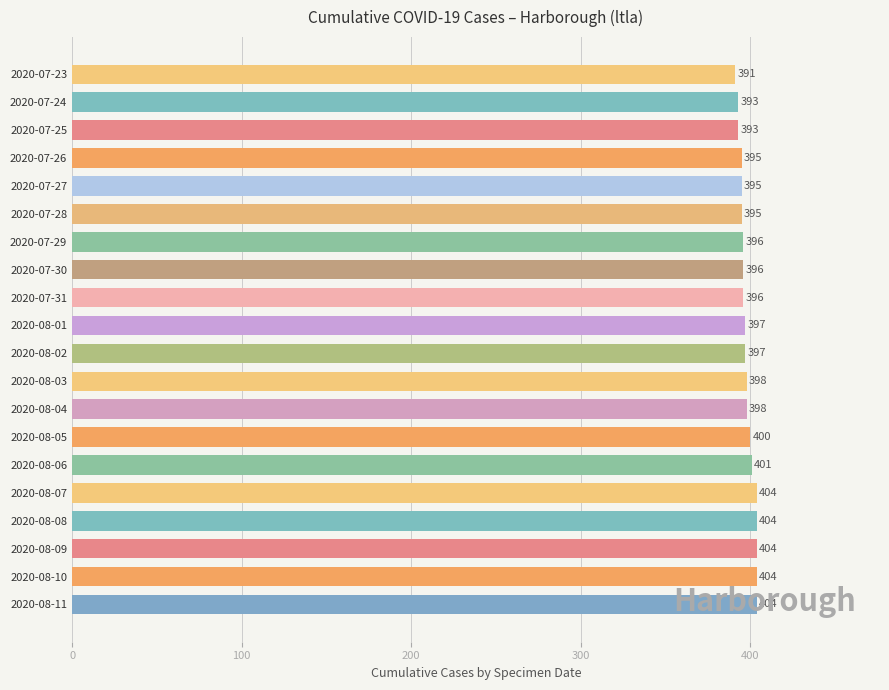

How many categories are shown in the chart?

20